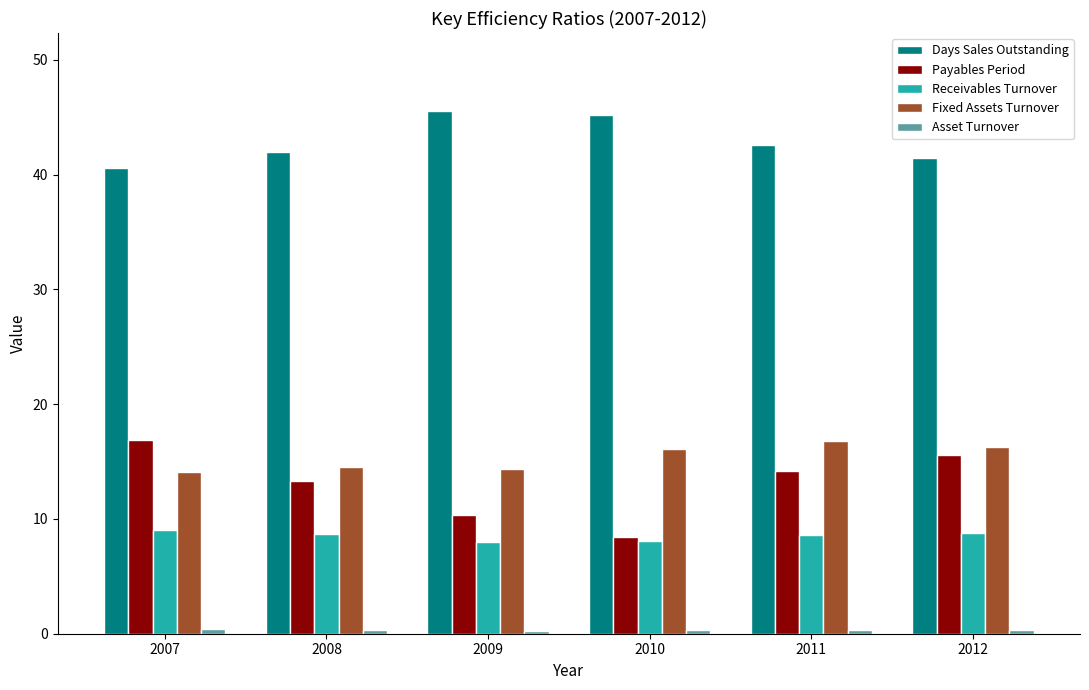

What is the highest value of the Payables Period series?

16.8